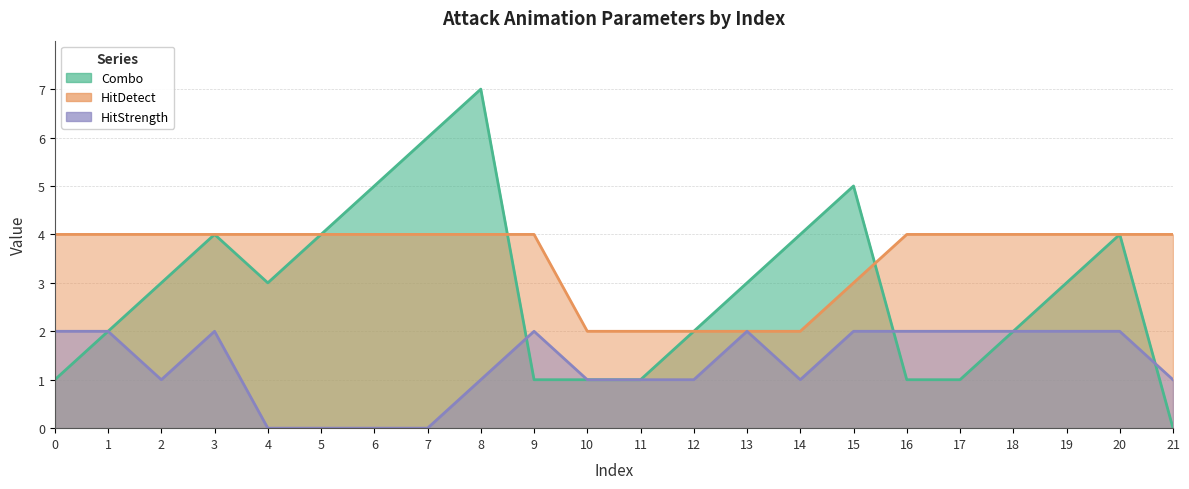

How many distinct data groups are displayed?

3